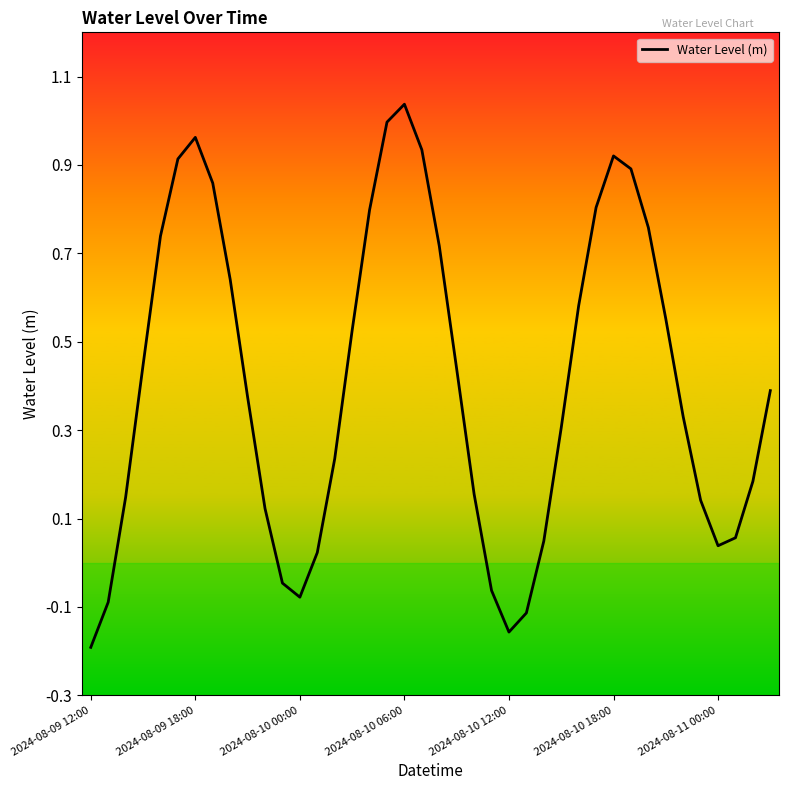

What is the difference between the maximum and minimum values?

1.2